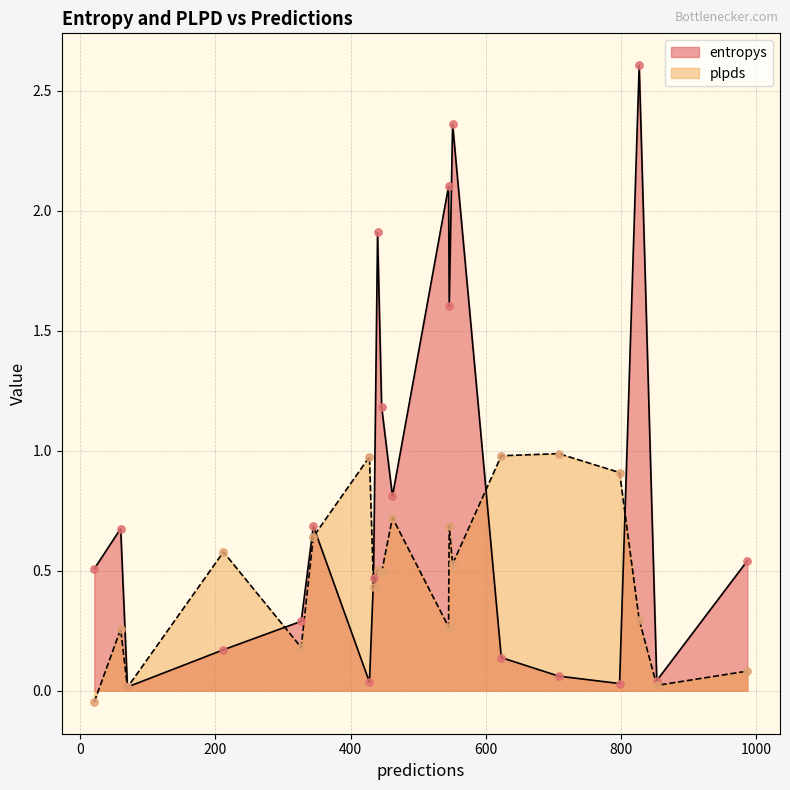

What is the total value across all series at 987?

0.6